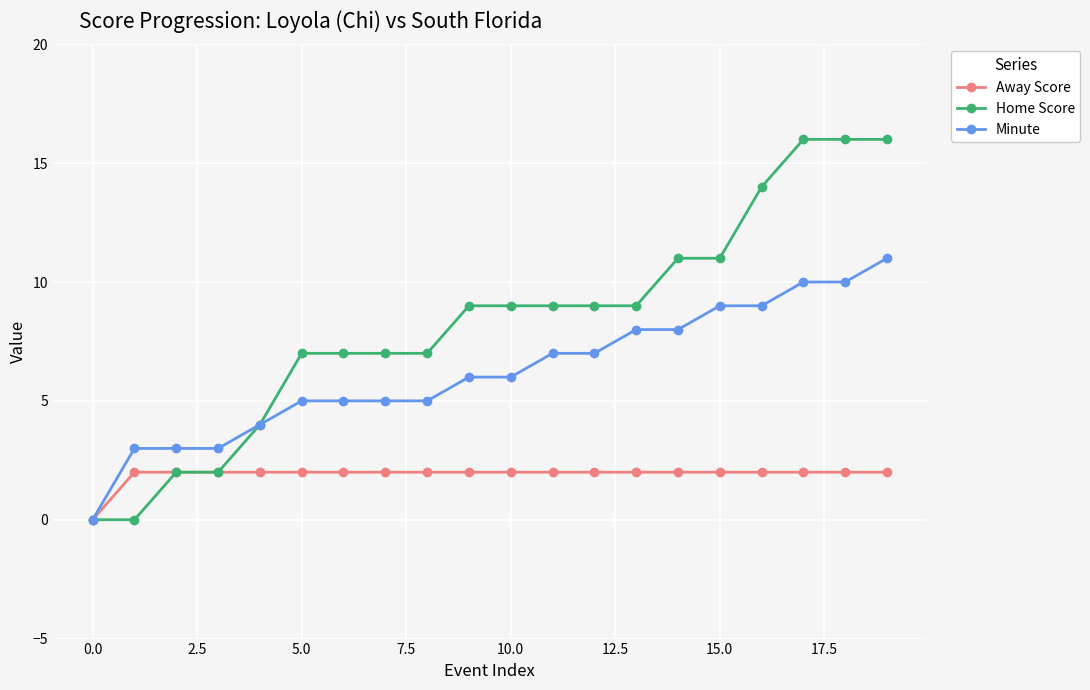

Rank the series by their maximum value, from lowest to highest.

Away Score, Minute, Home Score